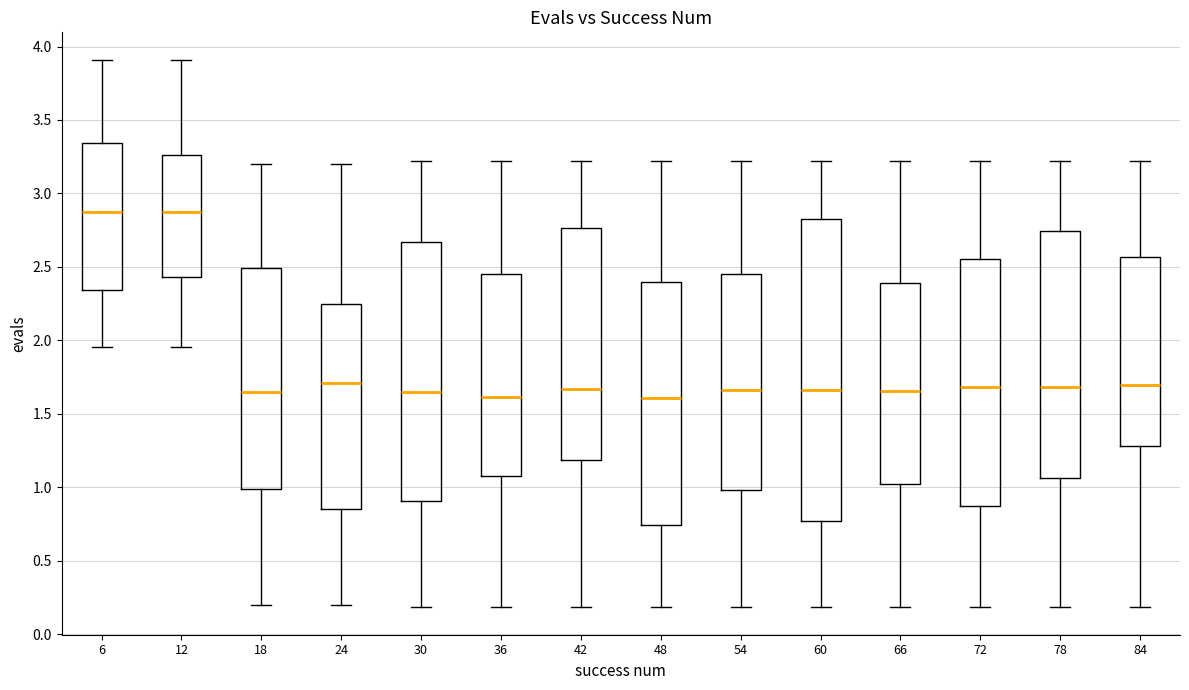

Which box is the tallest, from its lower edge to its upper edge?

60